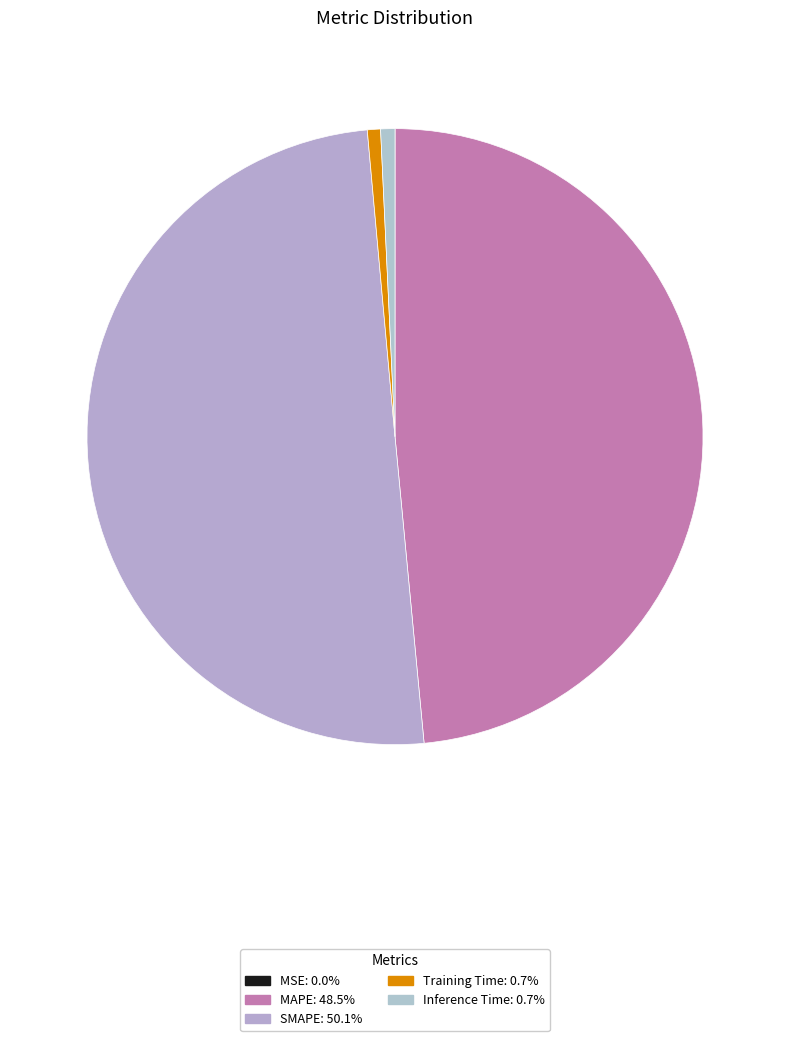

How many segments does this pie chart have?

5